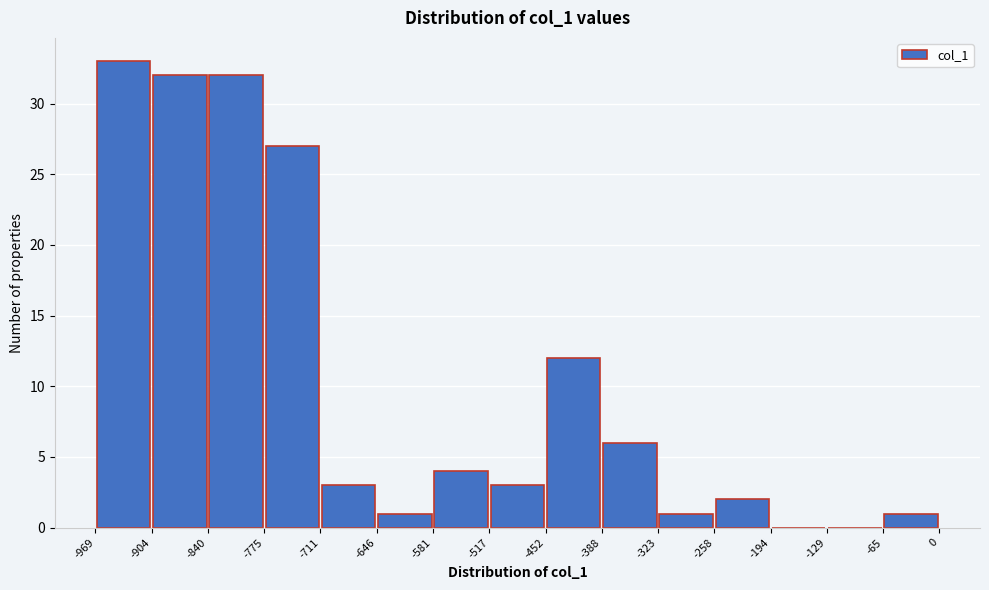

Reading left to right, transcribe this chart: for each bar, give the range it covers on the x-axis and its height. The values are not printed on the chart, so give them approximately, as read against the axis.

-969 to -904: 33
-904 to -840: 32
-840 to -775: 32
-775 to -711: 27
-711 to -646: 3
-646 to -581: 1
-581 to -517: 4
-517 to -452: 3
-452 to -388: 12
-388 to -323: 6
-323 to -258: 1
-258 to -194: 2
-194 to -129: 0
-129 to -65: 0
-65 to 0: 1